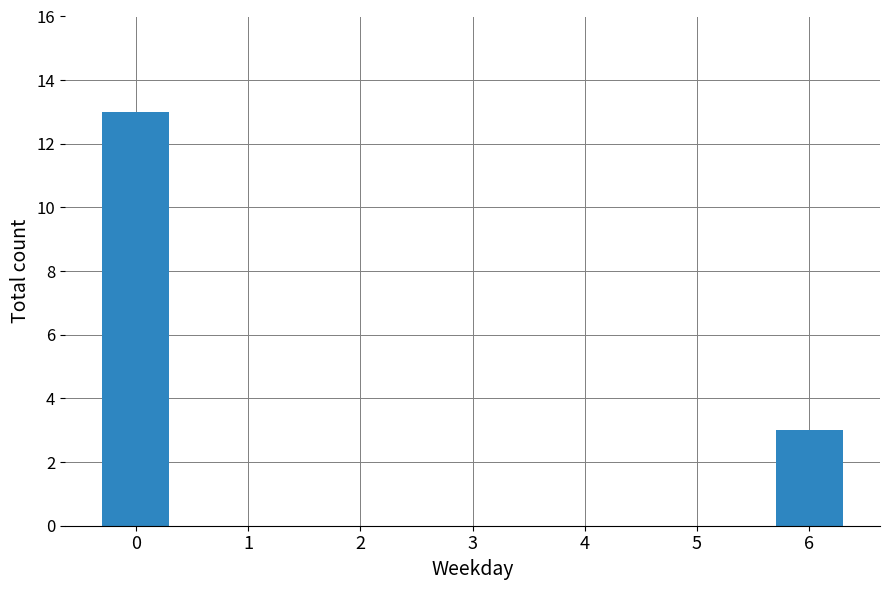

What is the sum of all values?

16